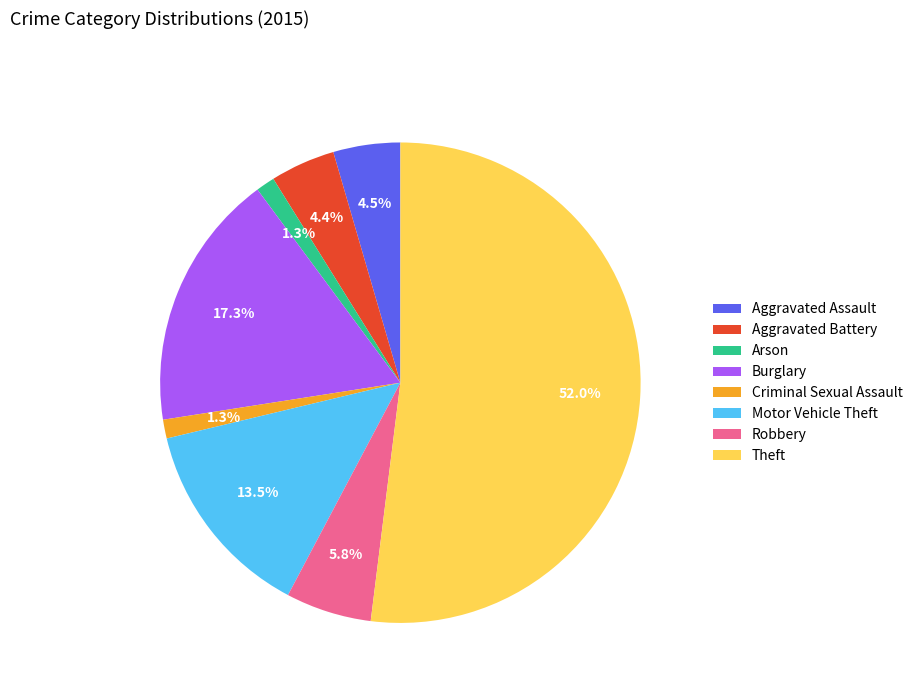

How much of the chart is everything except Aggravated Battery?

95.6%